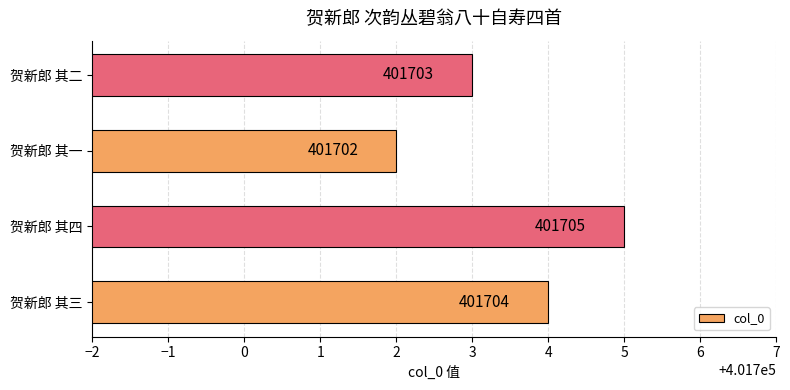

Where is the data nearest to the value 401703?

贺新郎 其二